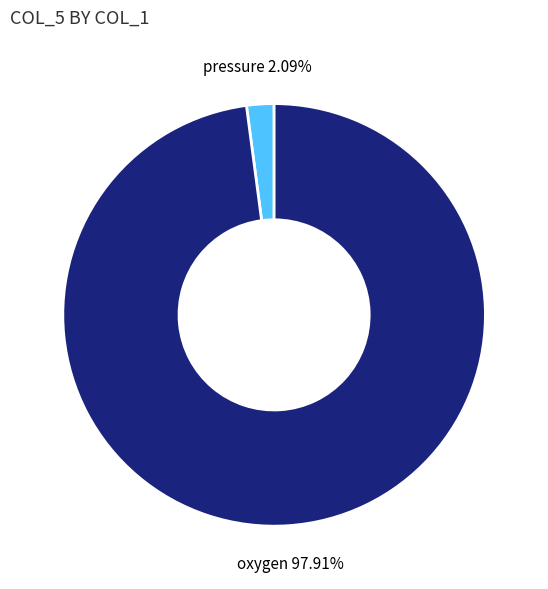

Which slice represents more than half of the pie?

oxygen